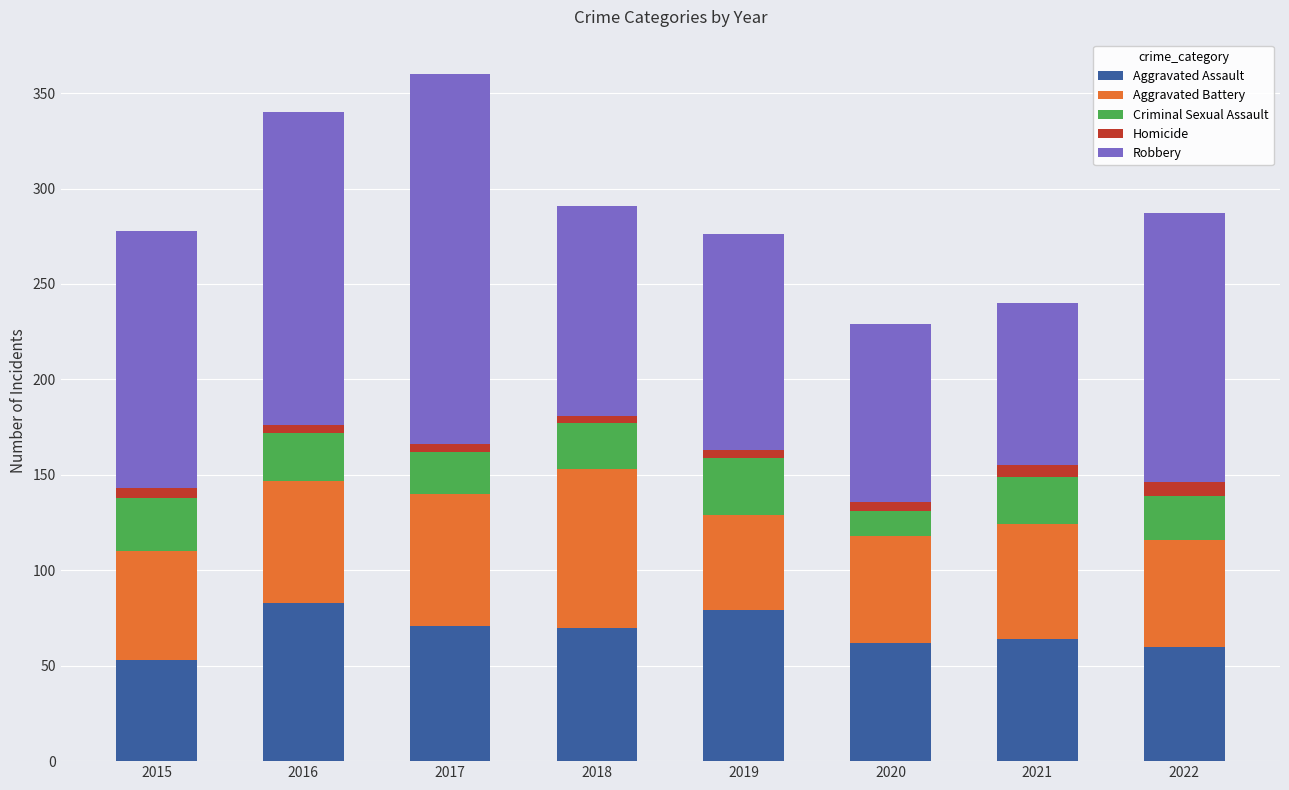

What is the highest value of the Aggravated Assault series?

83